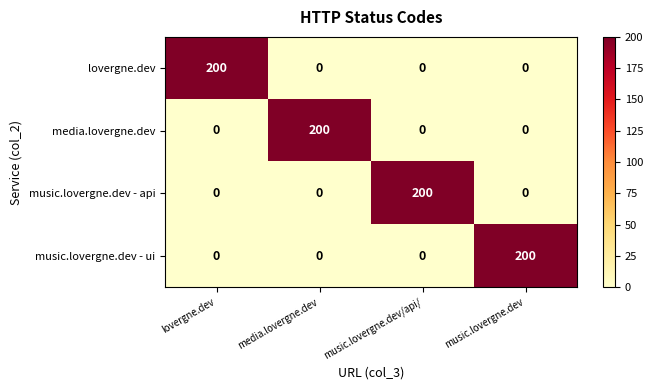

How many lovergne.dev values are between 0 and 200?

4